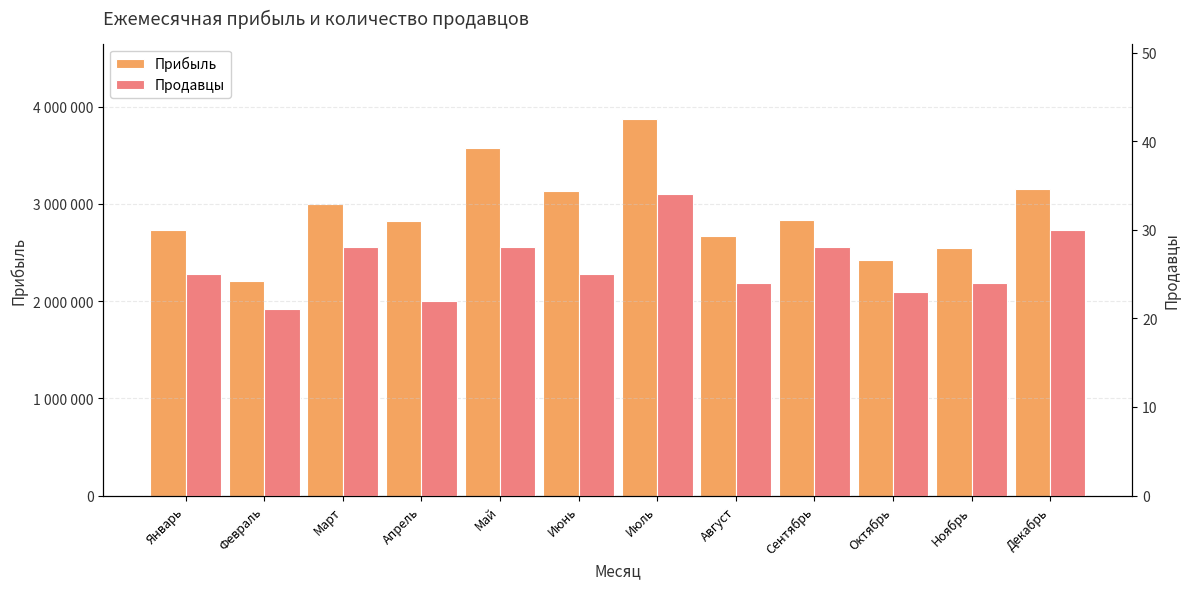

At which label is Прибыль closest to 3042234?

Март